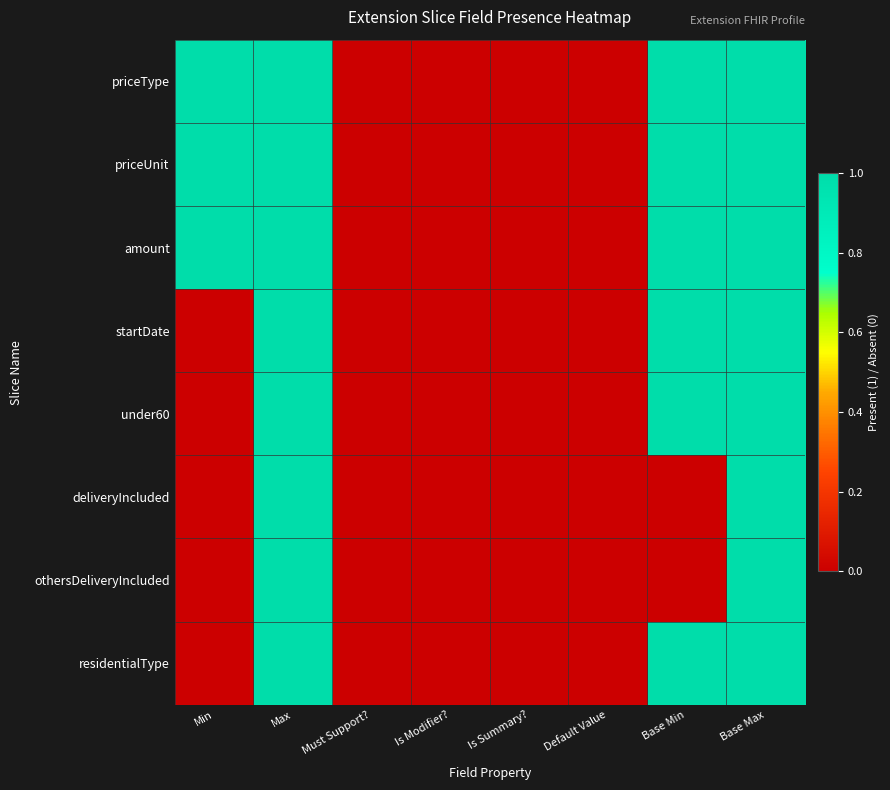

Which series has the widest spread of values?

priceType